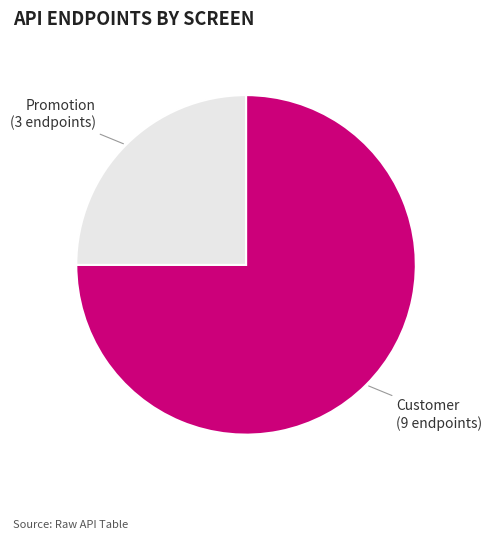

Rank the categories by value from lowest to highest.

Promotion, Customer